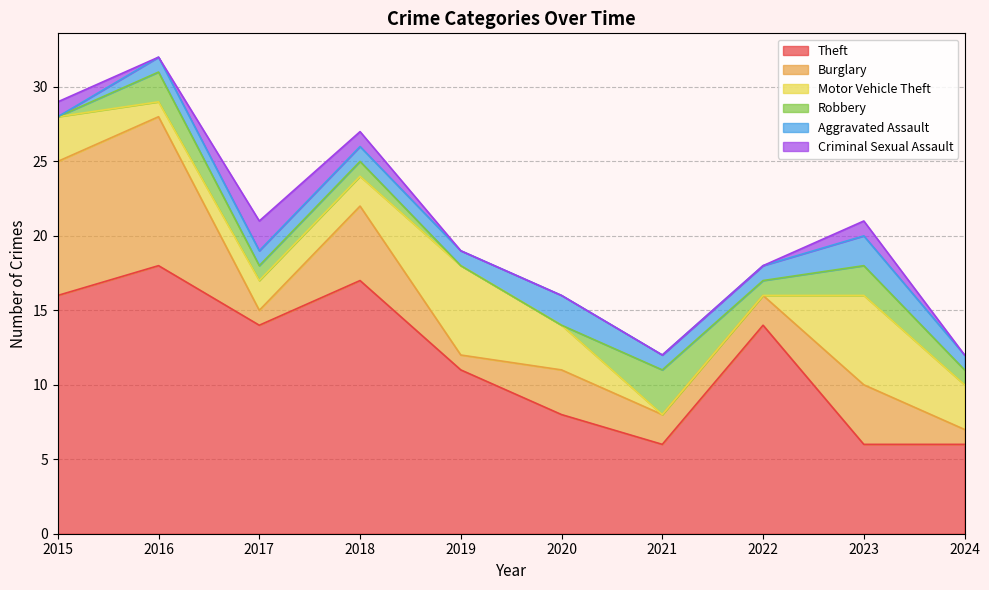

Reading right to left, transcribe all the data shown in this chart.

Theft: 2024=6	2023=6	2022=14	2021=6	2020=8	2019=11	2018=17	2017=14	2016=18	2015=16
Burglary: 2024=1	2023=4	2022=2	2021=2	2020=3	2019=1	2018=5	2017=1	2016=10	2015=9
Motor Vehicle Theft: 2024=3	2023=6	2022=0	2021=0	2020=3	2019=6	2018=2	2017=2	2016=1	2015=3
Robbery: 2024=1	2023=2	2022=1	2021=3	2020=0	2019=0	2018=1	2017=1	2016=2	2015=0
Aggravated Assault: 2024=1	2023=2	2022=1	2021=1	2020=2	2019=1	2018=1	2017=1	2016=1	2015=0
Criminal Sexual Assault: 2024=0	2023=1	2022=0	2021=0	2020=0	2019=0	2018=1	2017=2	2016=0	2015=1